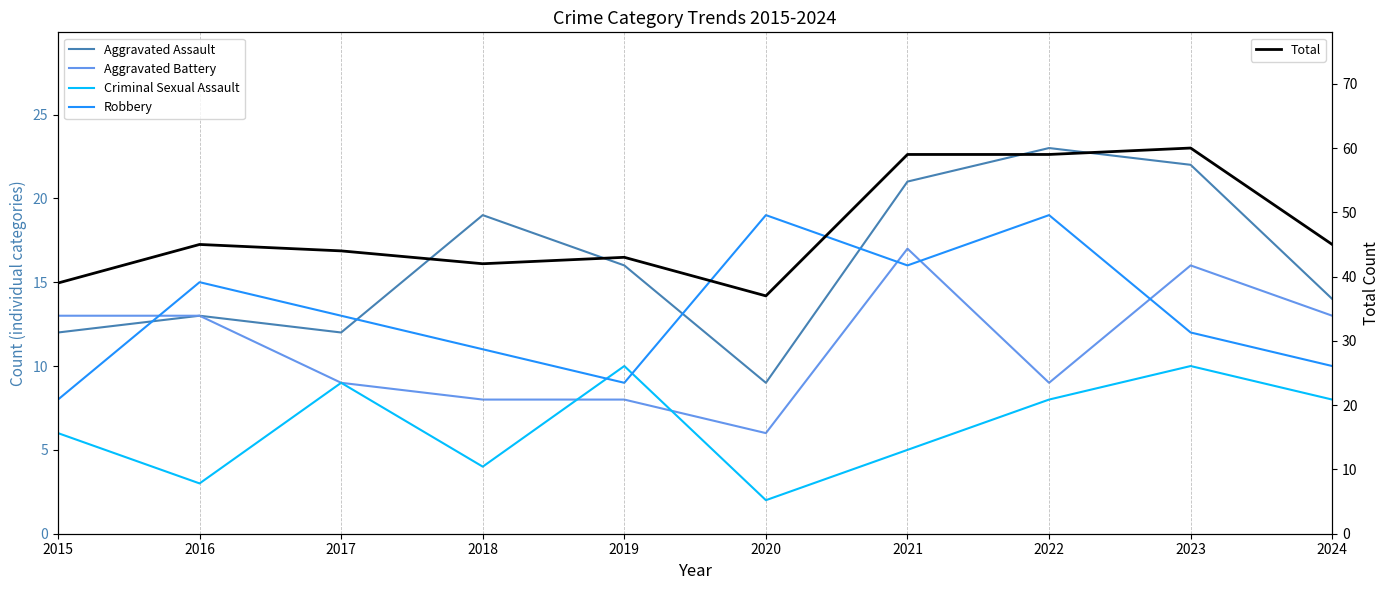

Reading left to right, extract all data points from this chart.

Aggravated Assault: 2015=12	2016=13	2017=12	2018=19	2019=16	2020=9	2021=21	2022=23	2023=22	2024=14
Aggravated Battery: 2015=13	2016=13	2017=9	2018=8	2019=8	2020=6	2021=17	2022=9	2023=16	2024=13
Criminal Sexual Assault: 2015=6	2016=3	2017=9	2018=4	2019=10	2020=2	2021=5	2022=8	2023=10	2024=8
Robbery: 2015=8	2016=15	2017=13	2018=11	2019=9	2020=19	2021=16	2022=19	2023=12	2024=10
Total: 2015=39	2016=45	2017=44	2018=42	2019=43	2020=37	2021=59	2022=59	2023=60	2024=45